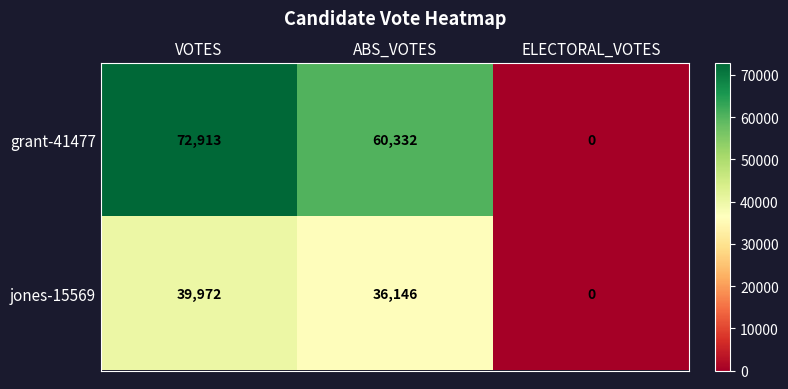

The jones-15569 series shows 50275 at ABS_VOTES. True or false?

False